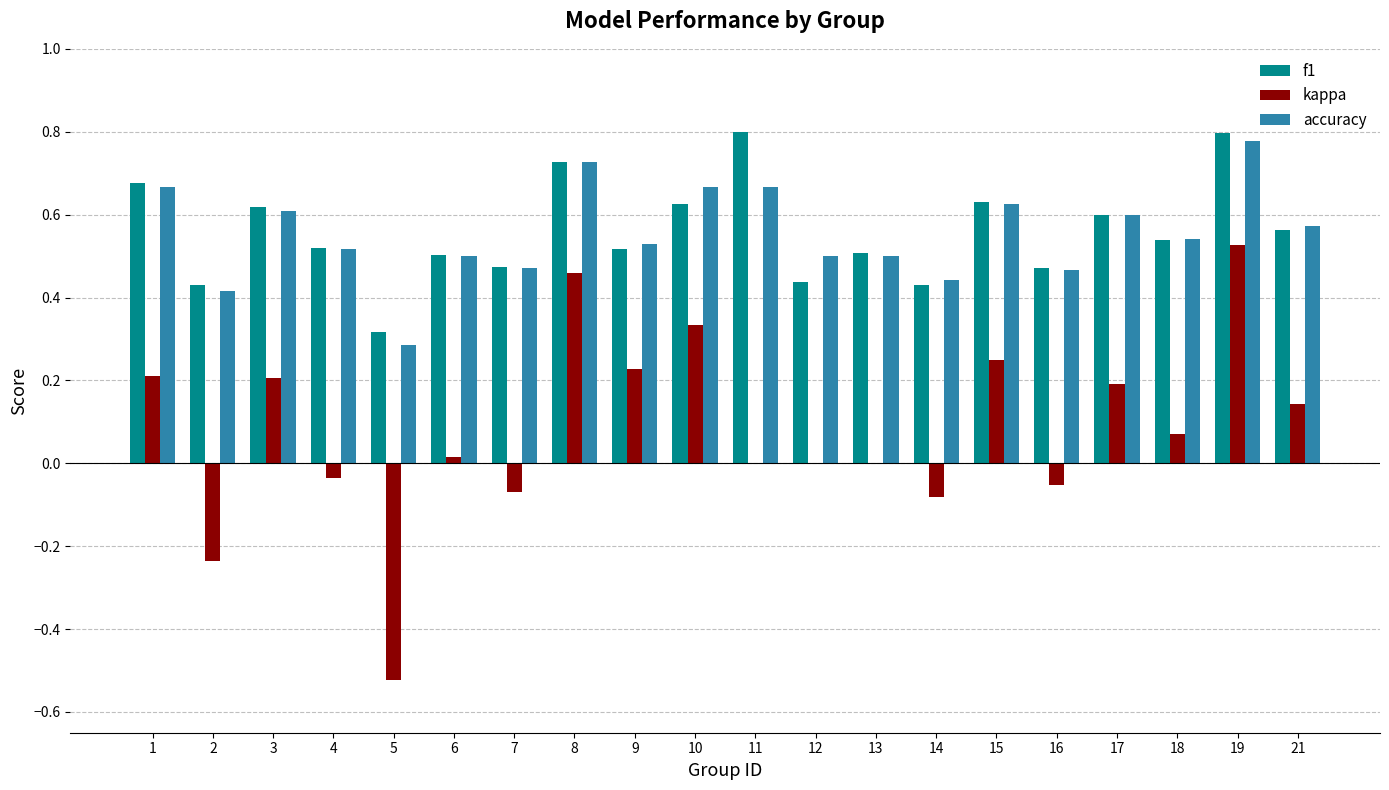

True or false: accuracy has a value of 0.3 at 5.

True